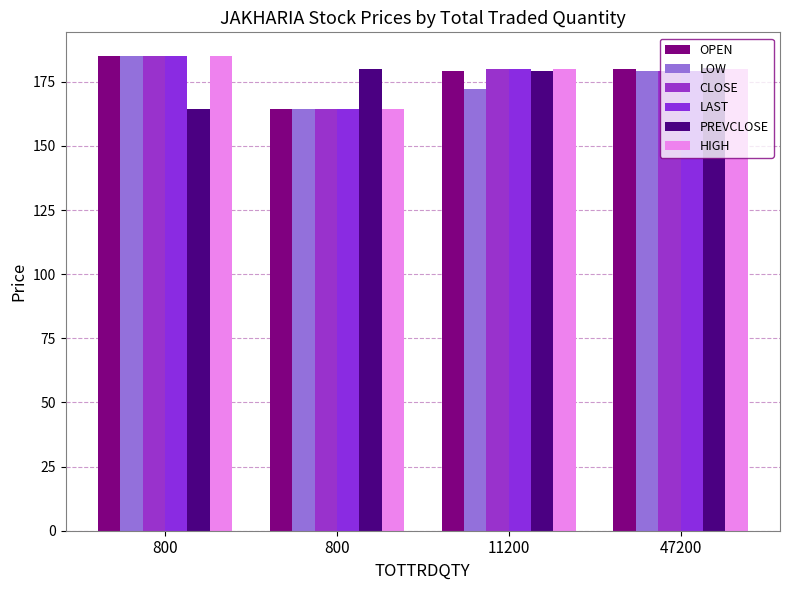

What is the total value across all series at 11200?

1070.0